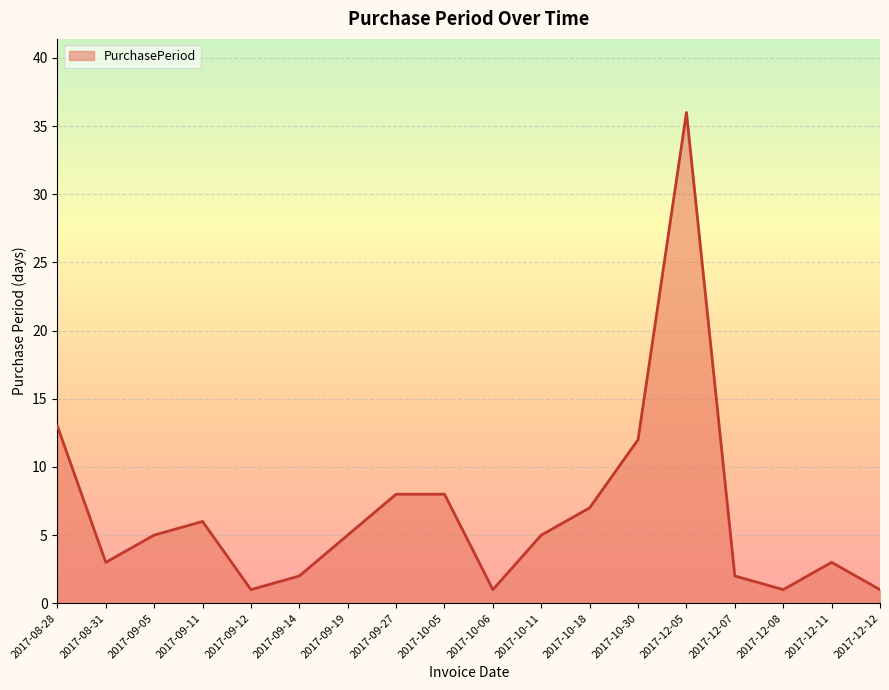

Reading left to right, transcribe all the data shown in this chart.

13	3	5	6	1	2	5	8	8	1	5	7	12	36	2	1	3	1